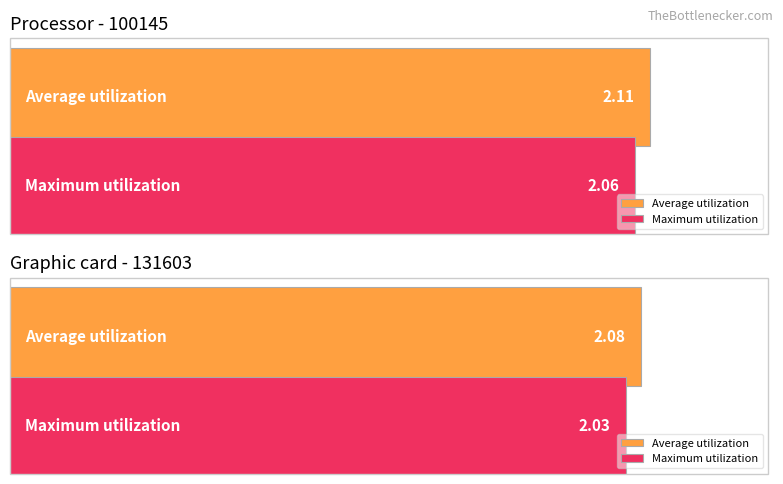

What is the value of the Maximum utilization bar at the 1st from the left?

2.1